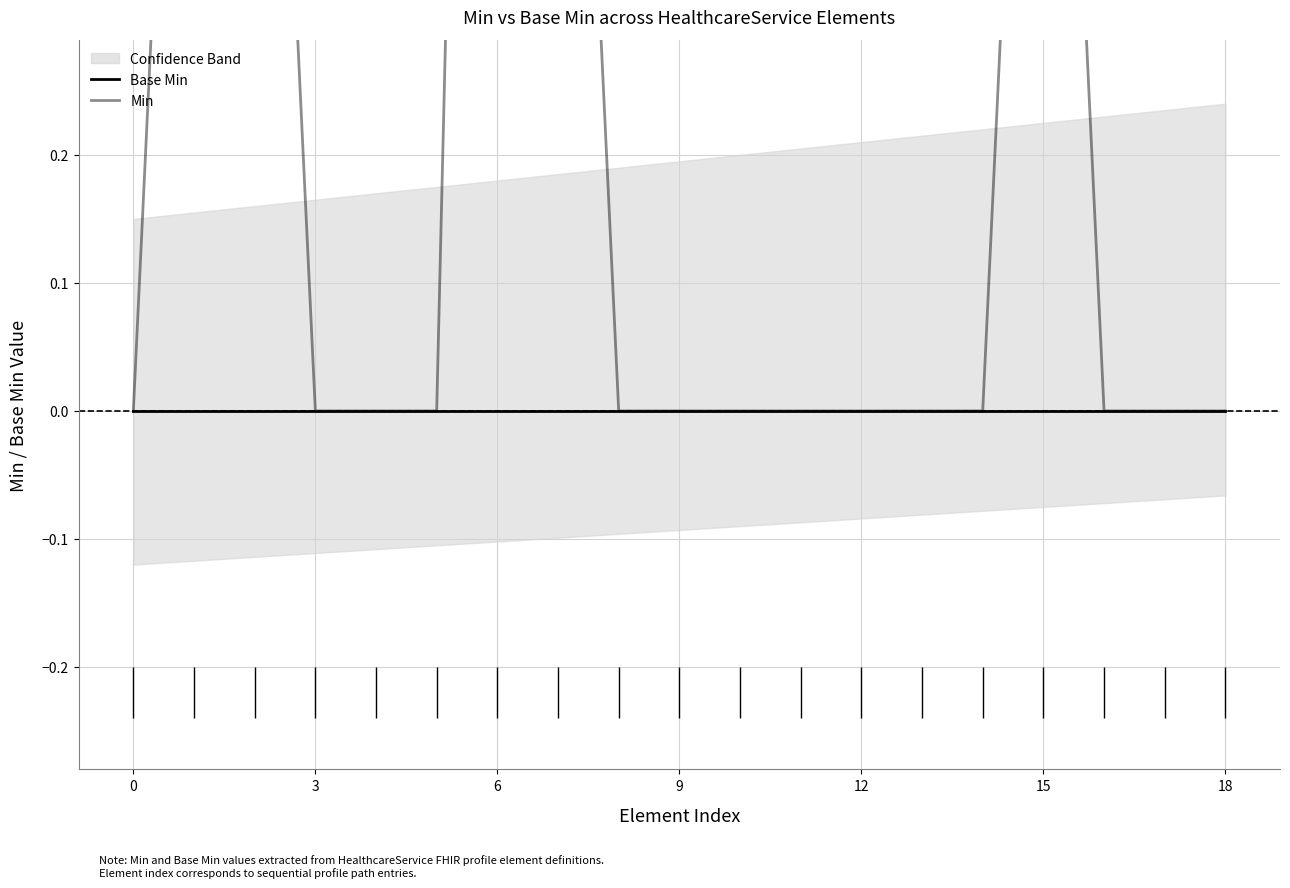

What is the label of the 17th point from the left?

16